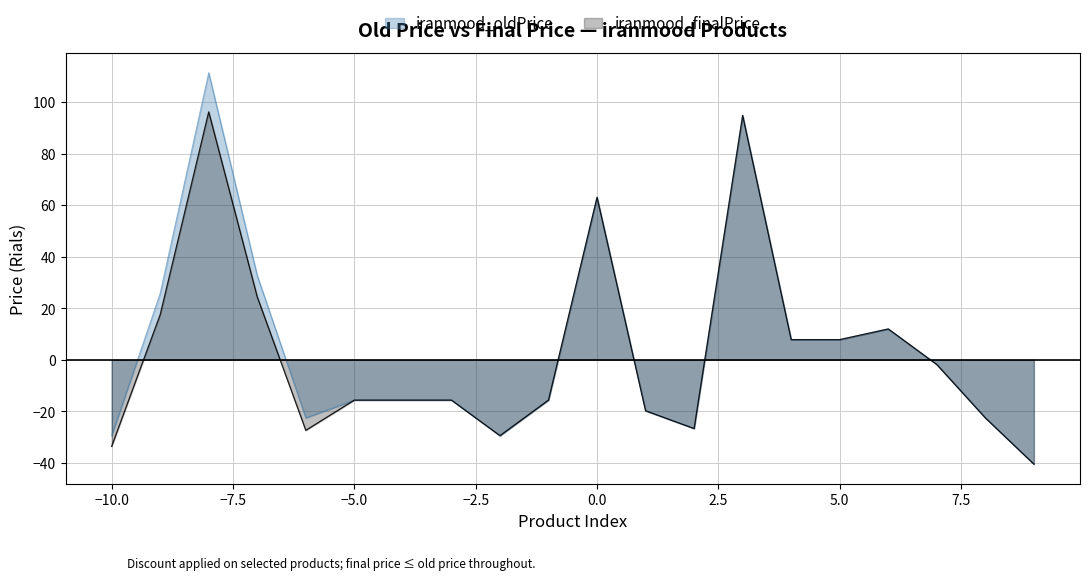

Which series has the widest spread of values?

iranmood_oldPrice